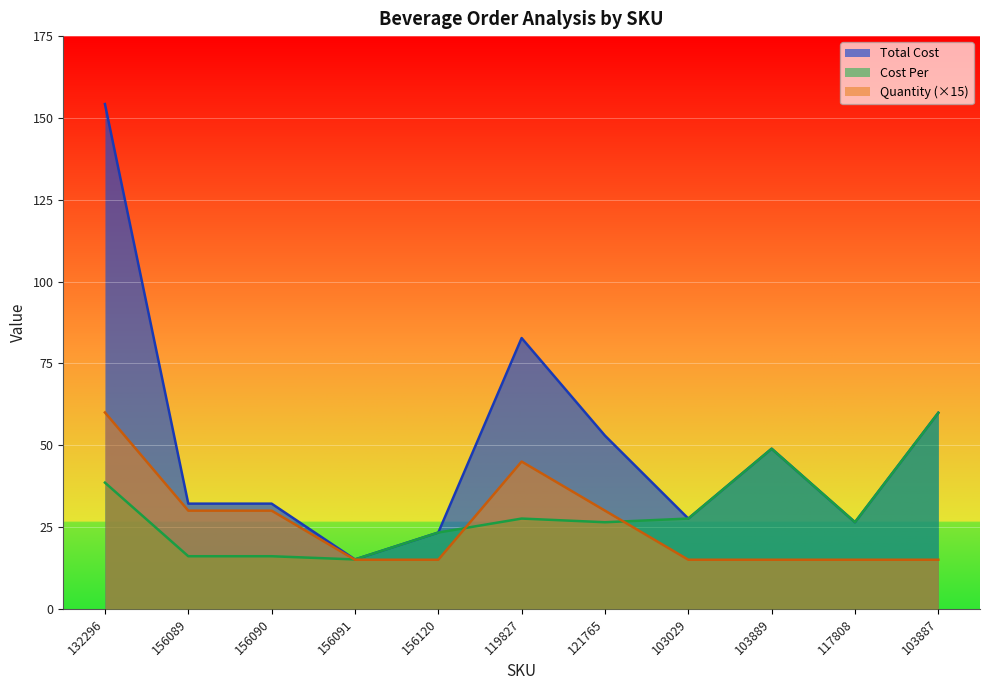

How many data points in Total Cost are less than 32?

4